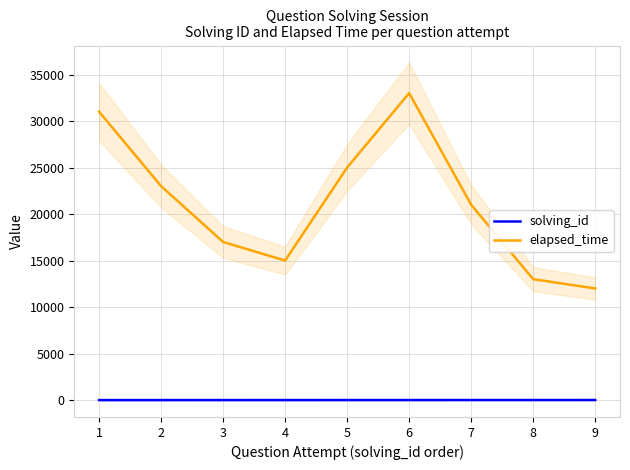

True or false: elapsed_time has more than 2 points higher than both neighbors.

False